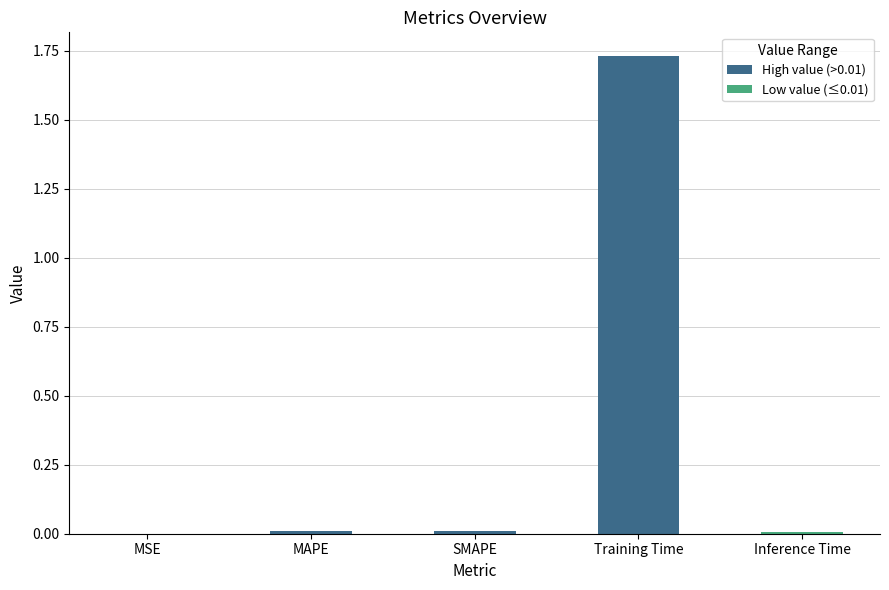

Which has a higher value, Training Time or MSE?

Training Time